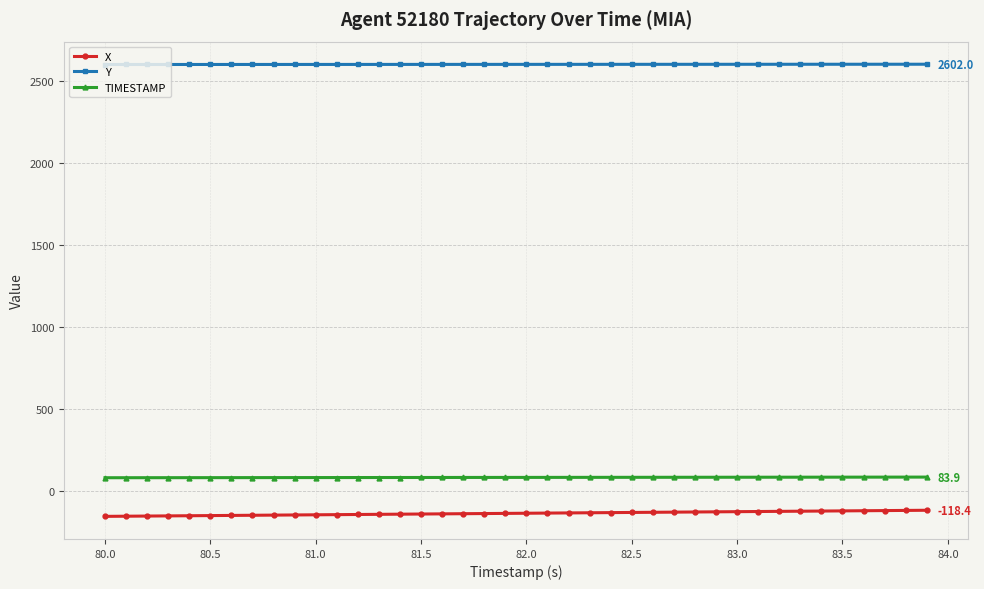

True or false: X and Y cross at least once.

False